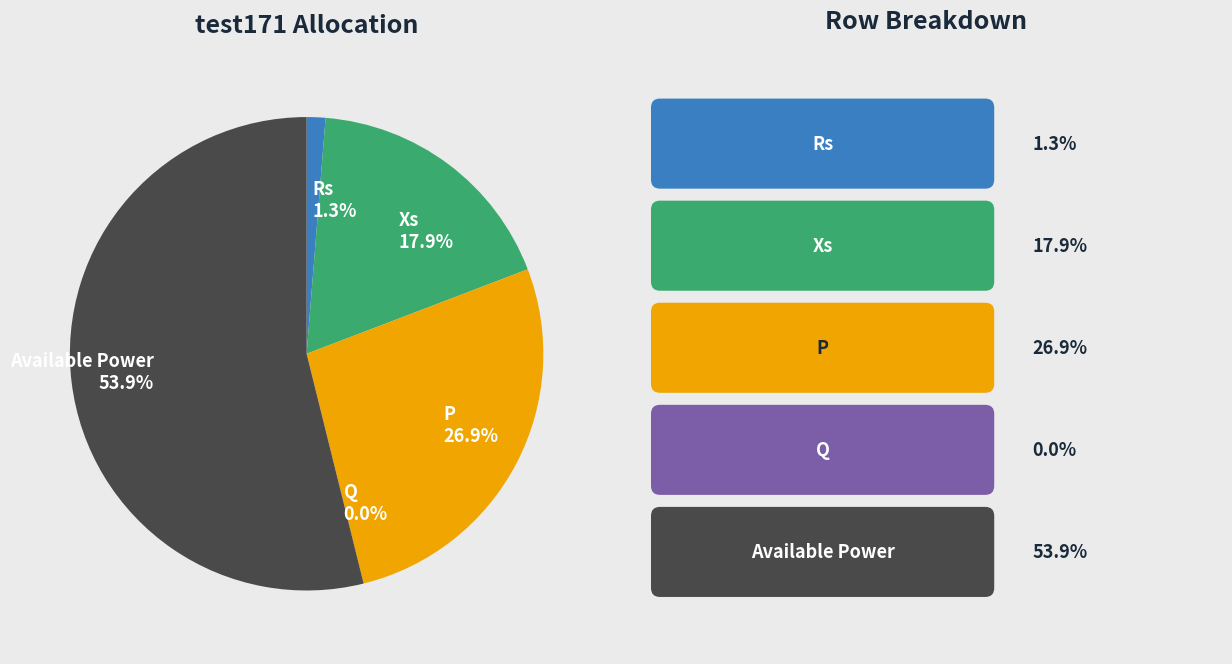

Which slice is the largest?

Available Power